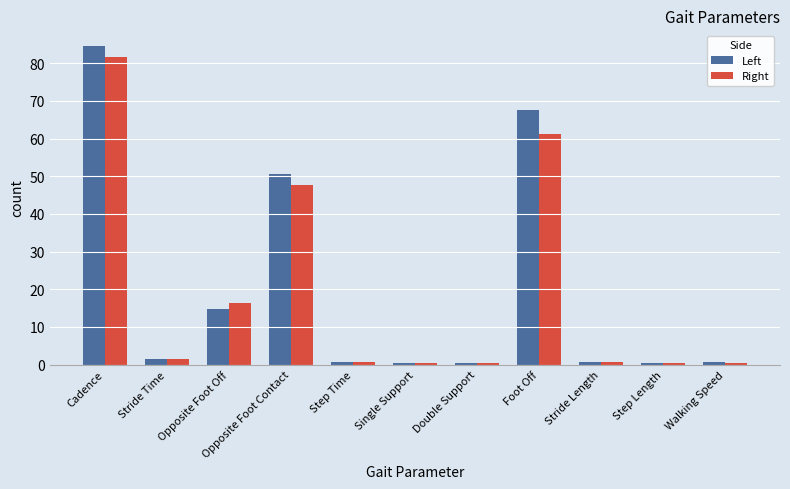

What is the maximum value shown in the chart?

84.5